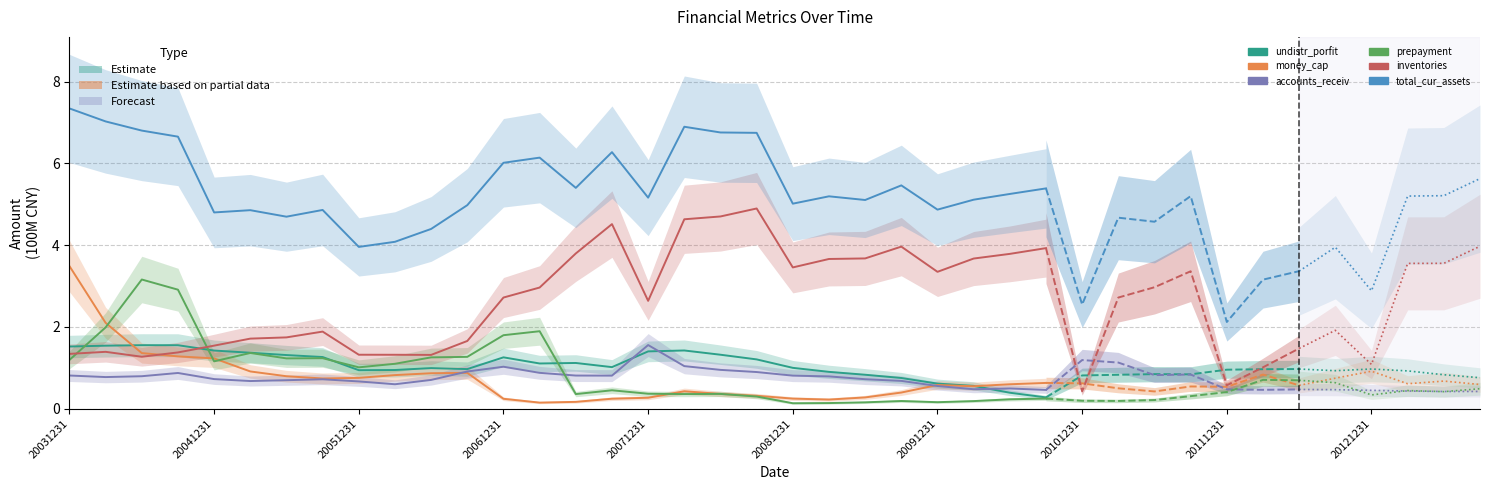

Is the value of undistr_porfit at 11 greater than the value of inventories at 20081231?

No